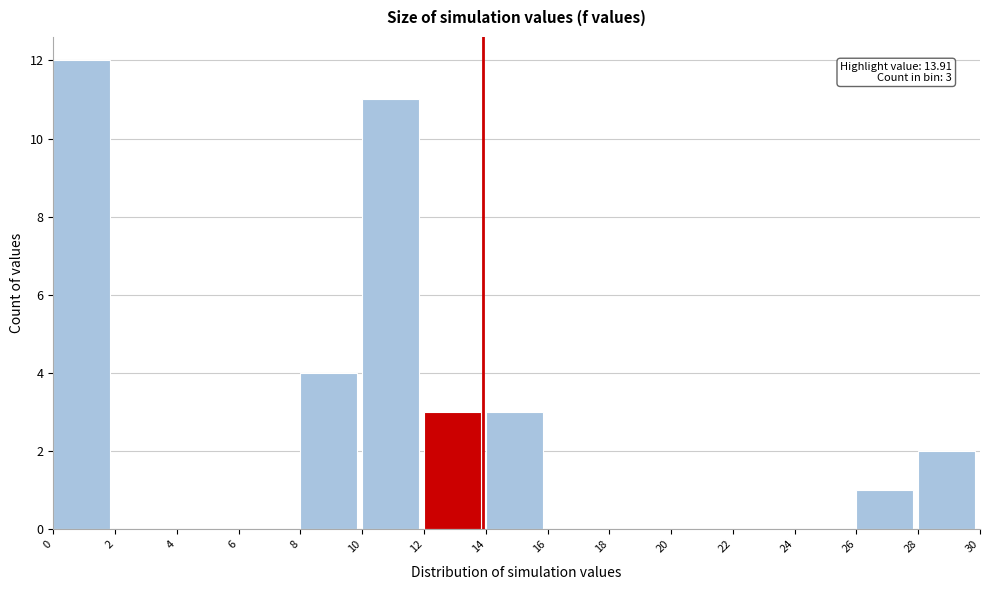

Which range on the x-axis has the tallest bar?

0 to 2